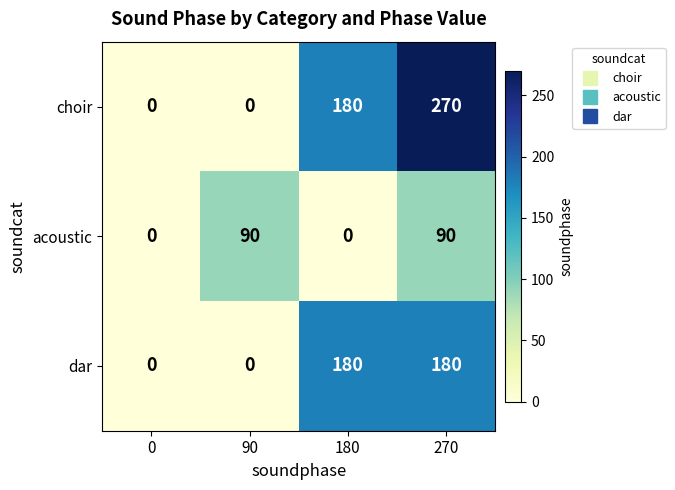

Which series has the largest range (max minus min)?

choir